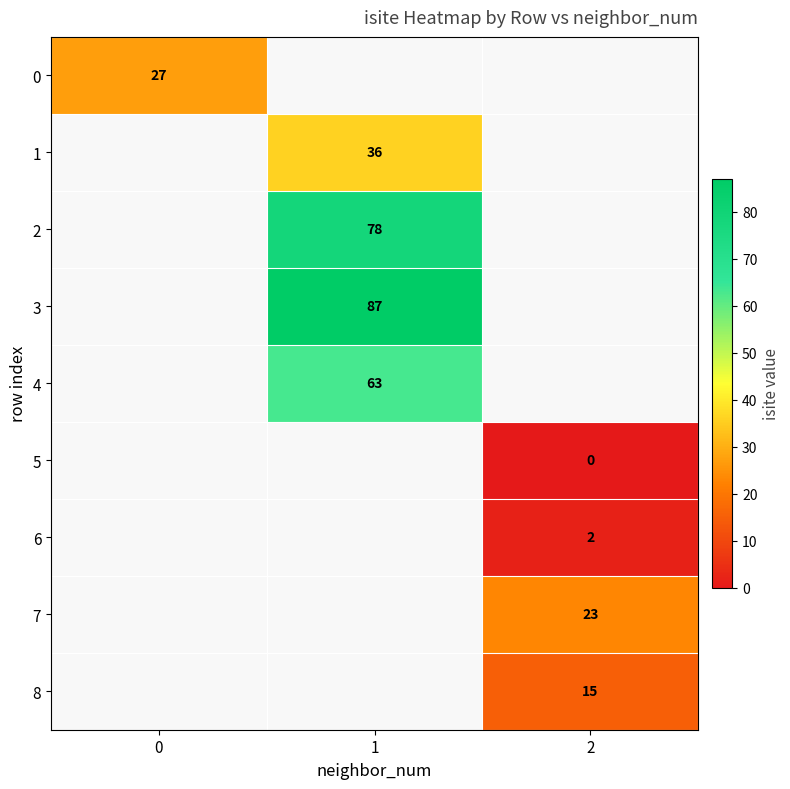

True or false: 0 has a value of 14 at 0.

False